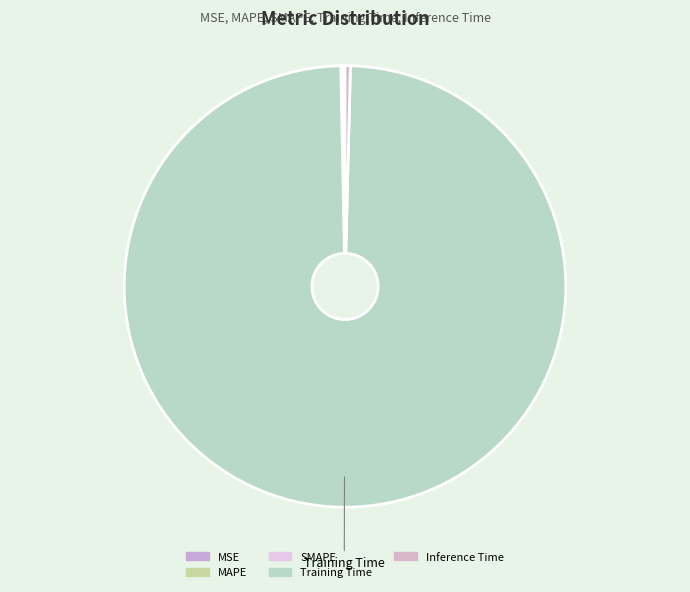

What is the majority slice?

Training Time